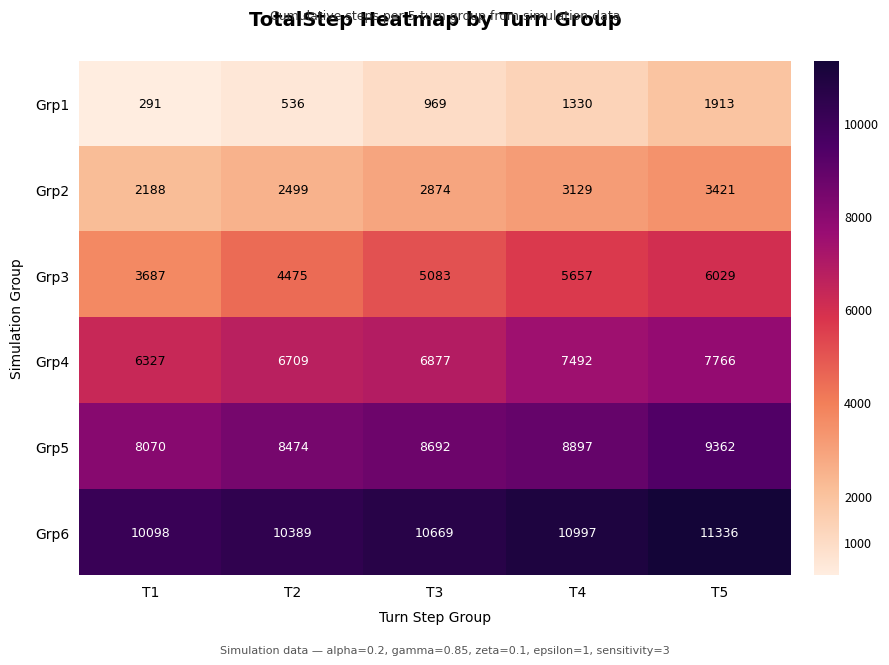

Reading left to right, transcribe all the data shown in this chart.

Grp1: 291	536	969	1330	1913
Grp2: 2188	2499	2874	3129	3421
Grp3: 3687	4475	5083	5657	6029
Grp4: 6327	6709	6877	7492	7766
Grp5: 8070	8474	8692	8897	9362
Grp6: 10098	10389	10669	10997	11336